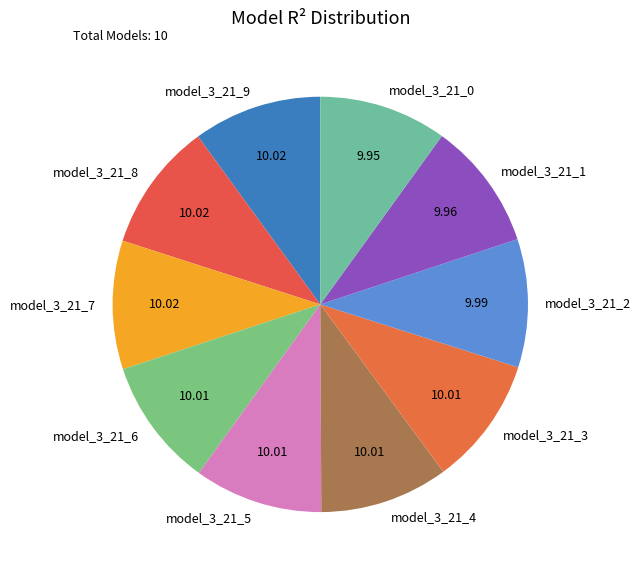

True or false: model_3_21_4 accounts for 2% of the total.

False